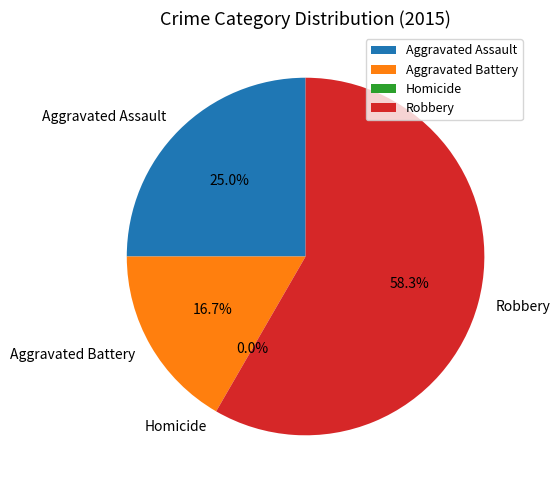

How many segments does this pie chart have?

4